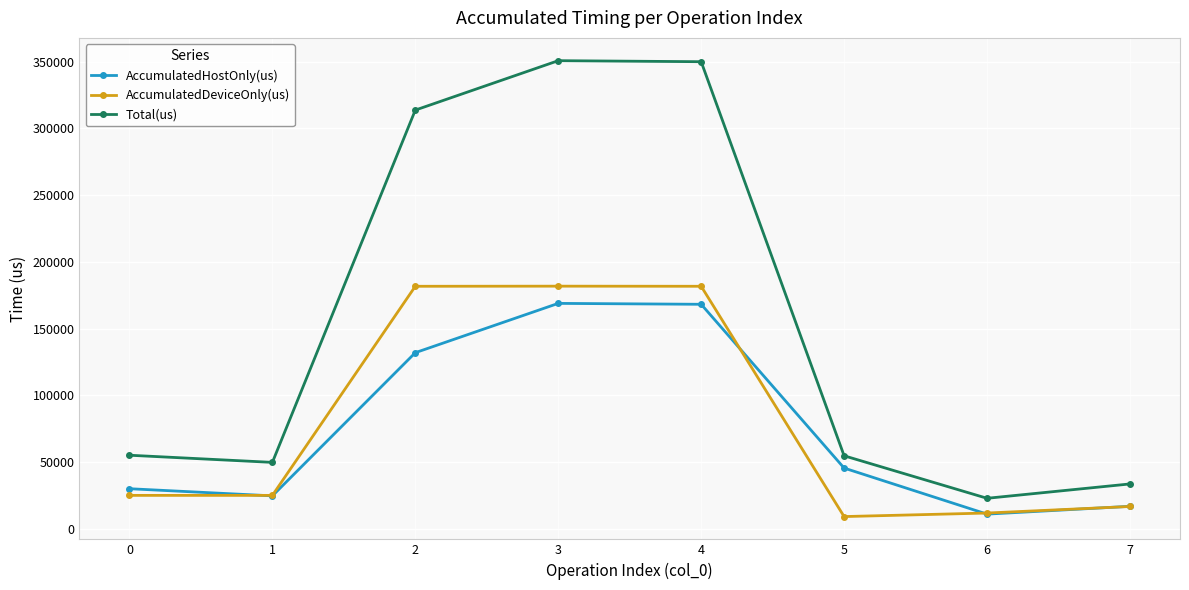

At 0, list the series in order from largest to smallest.

Total(us), AccumulatedHostOnly(us), AccumulatedDeviceOnly(us)